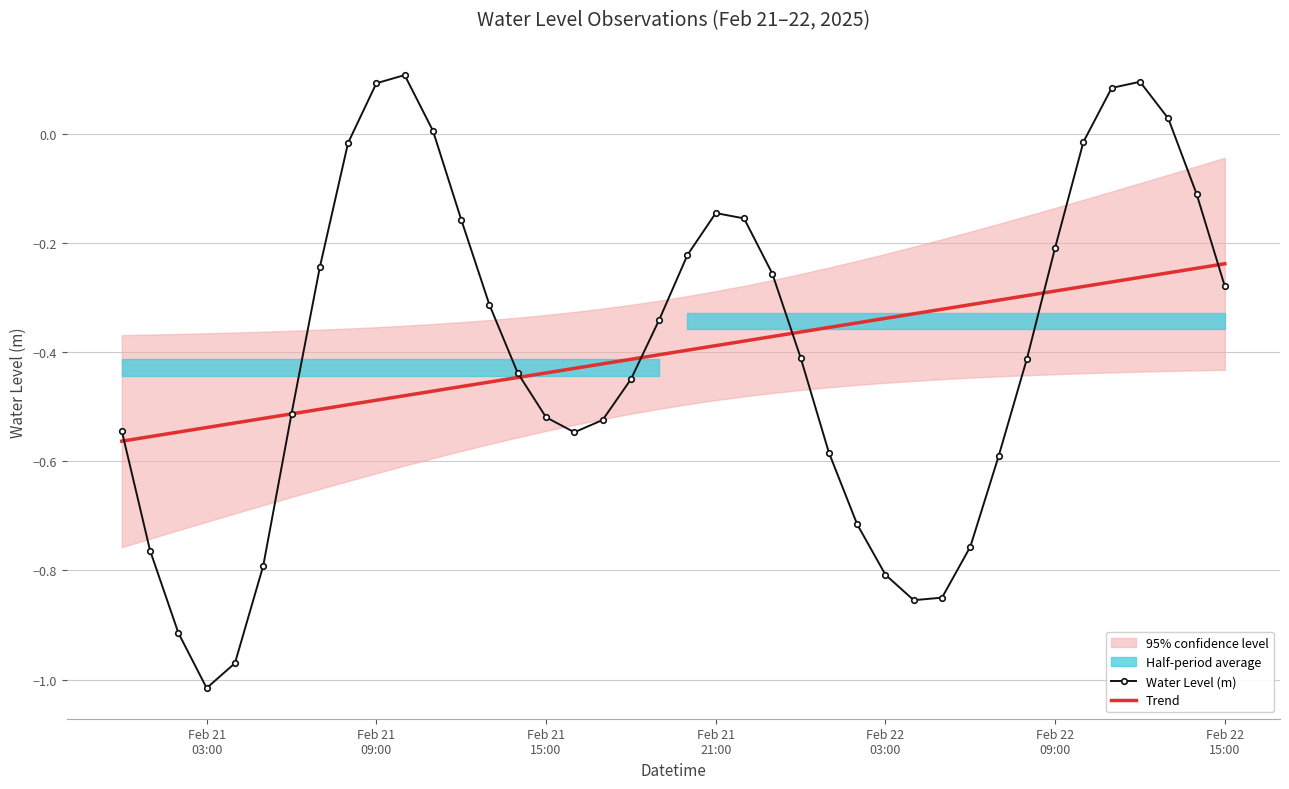

What is the difference between the maximum and second lowest values in the Water Level (m) series?

1.1